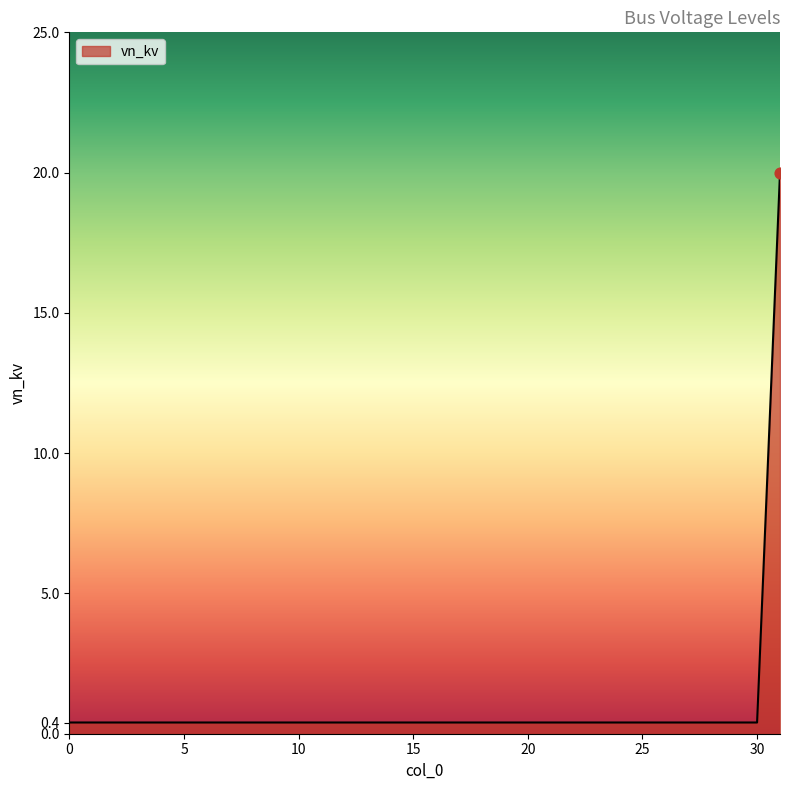

What is the greatest value displayed?

20.0